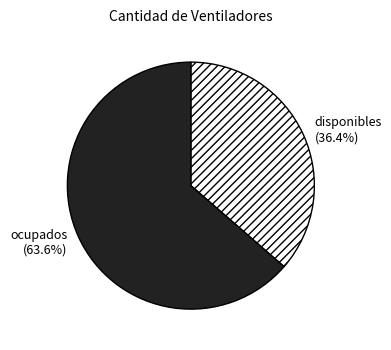

Count the number of slices in the pie.

2